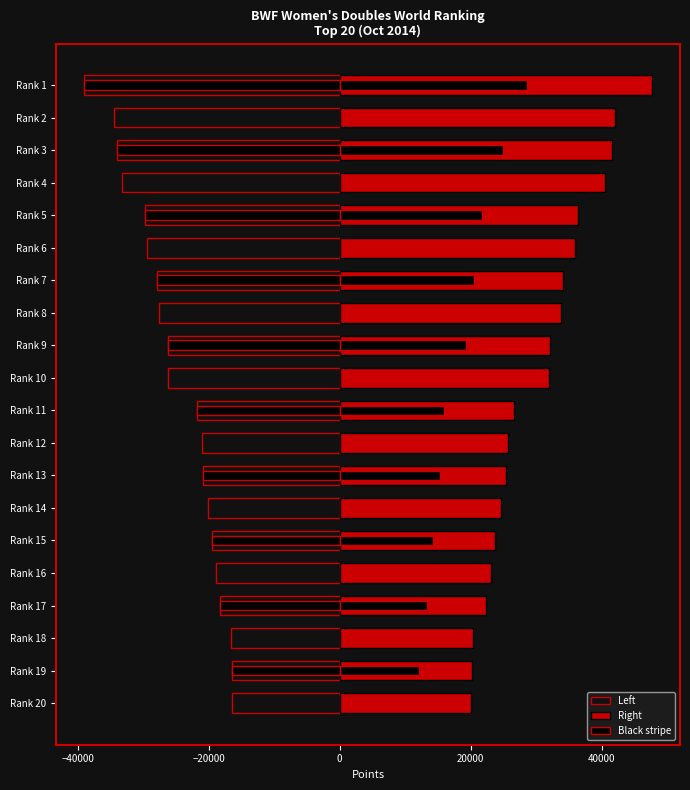

Between Rank 2 and Rank 18, which is larger?

Rank 18